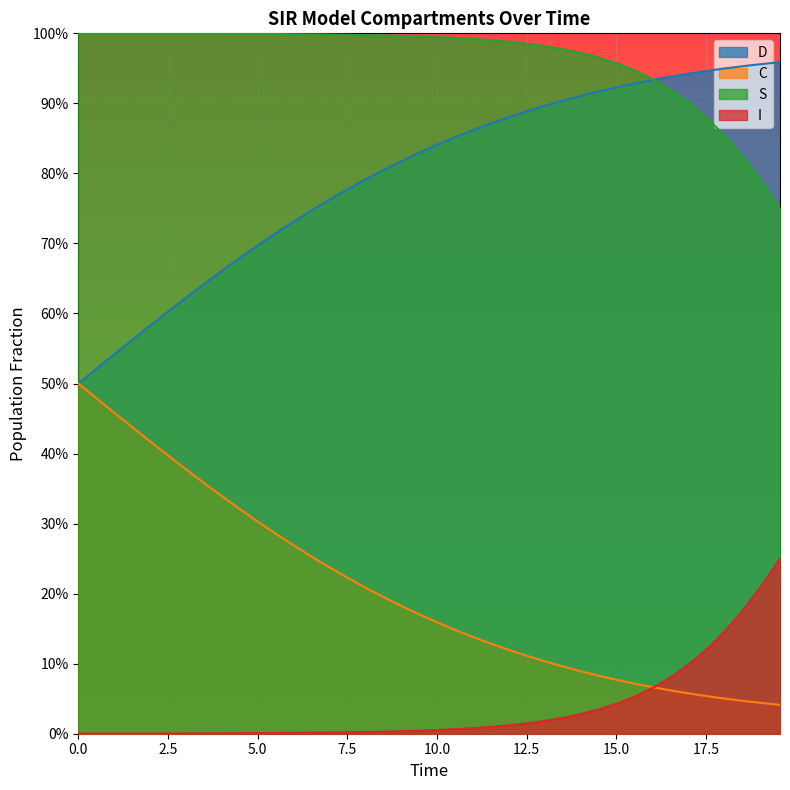

True or false: C and S cross at least once.

False